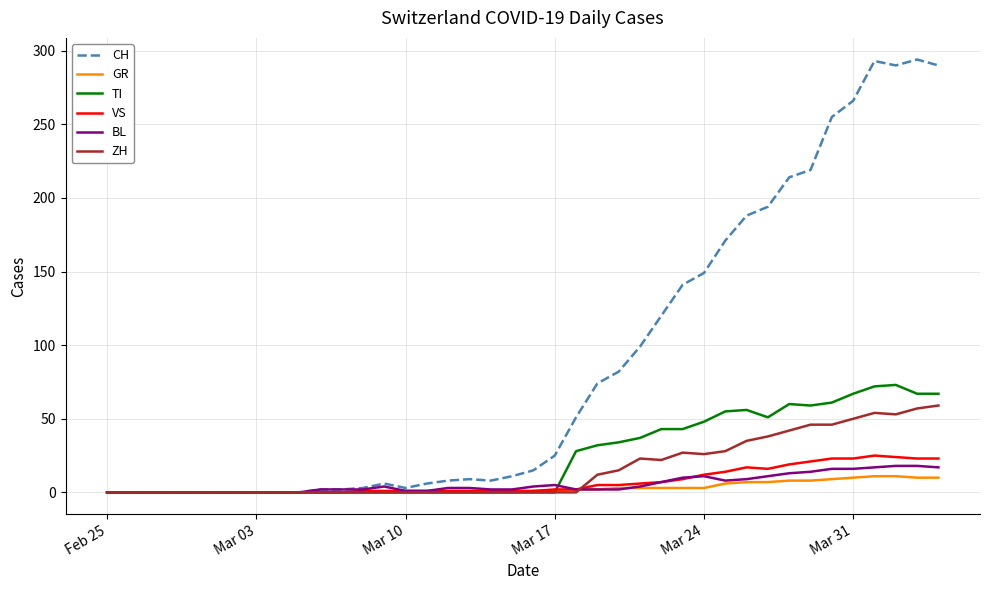

What is the maximum value shown in the chart?

294